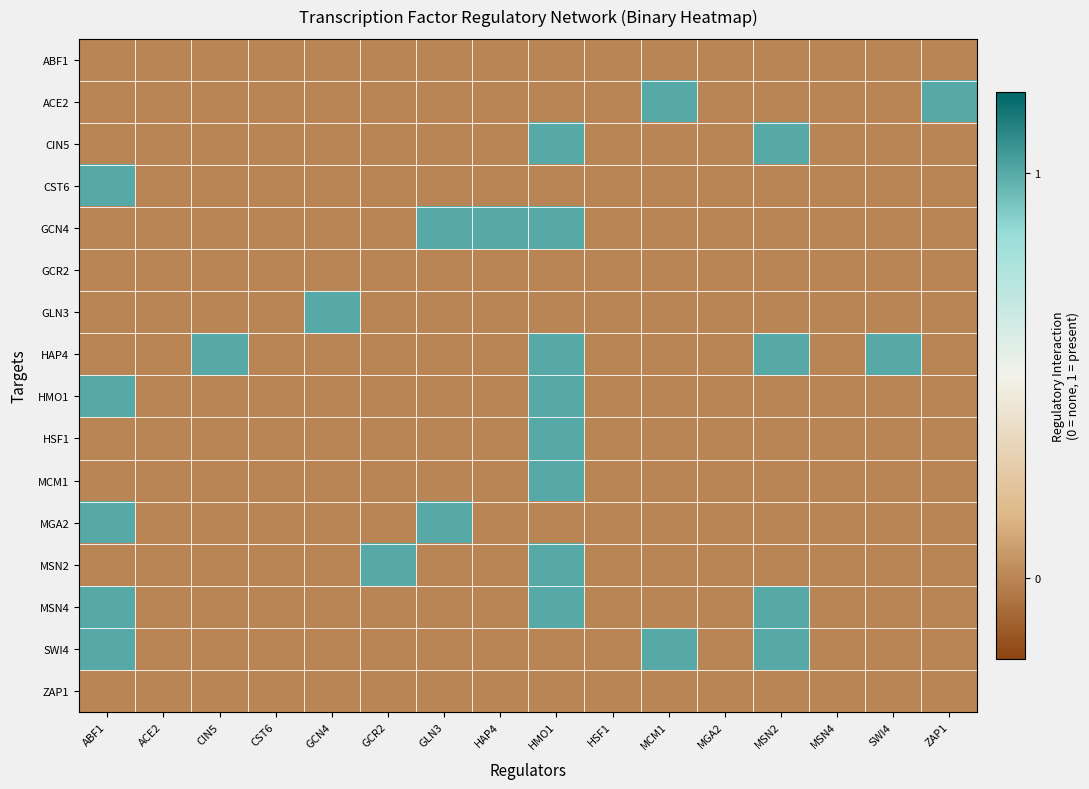

Between MCM1 and MSN4, which is larger?

MCM1